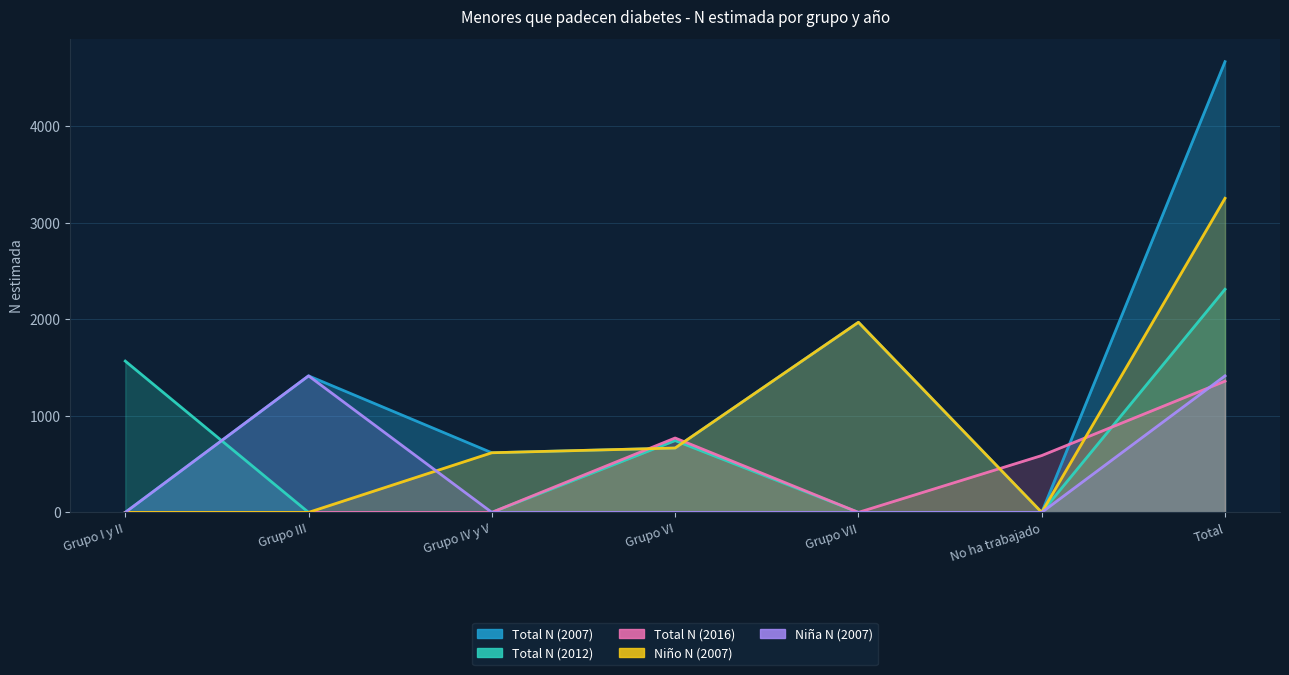

Reading left to right, what are all the values shown in this chart?

Total N (2007): 0	1415	618	667	1970	0	4671
Total N (2012): 1568	0	0	744	0	0	2312
Total N (2016): 0	0	0	771	0	589	1360
Niño N (2007): 0	0	618	667	1970	0	3255
Niña N (2007): 0	1415	0	0	0	0	1415